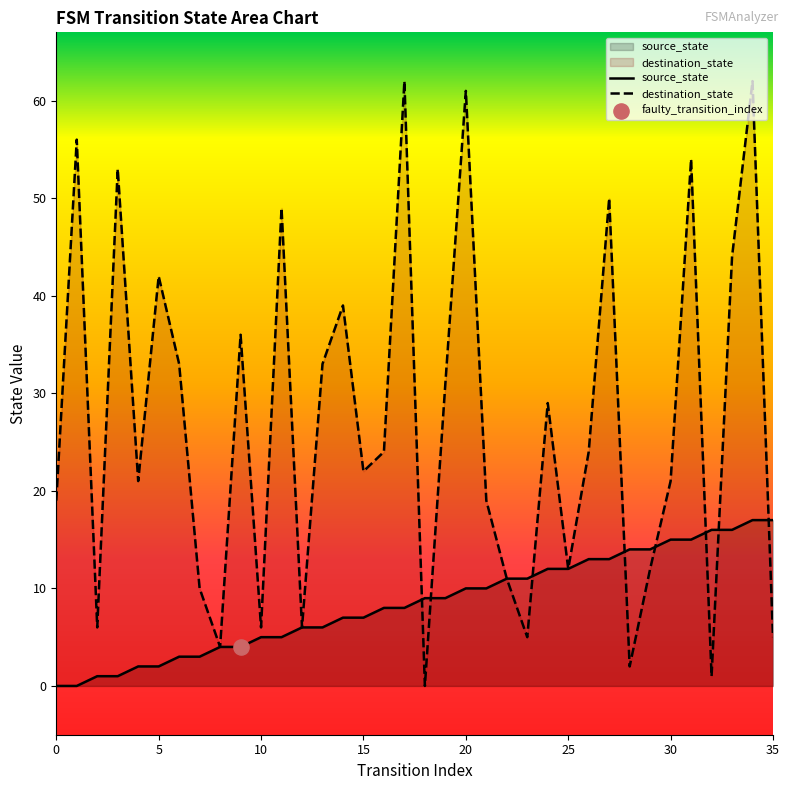

Which series contains the lowest Y value?

source_state